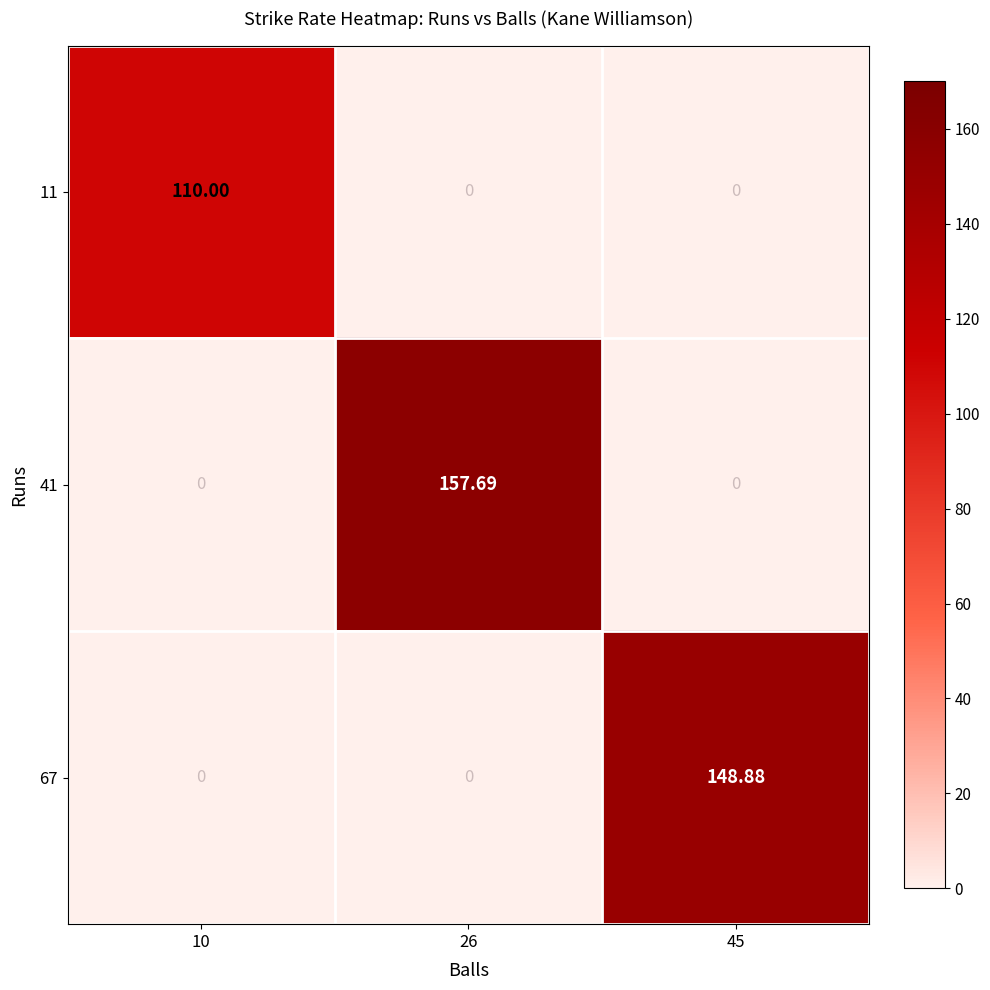

Is the value of 41 at 45 greater than the value of 67 at 45?

No